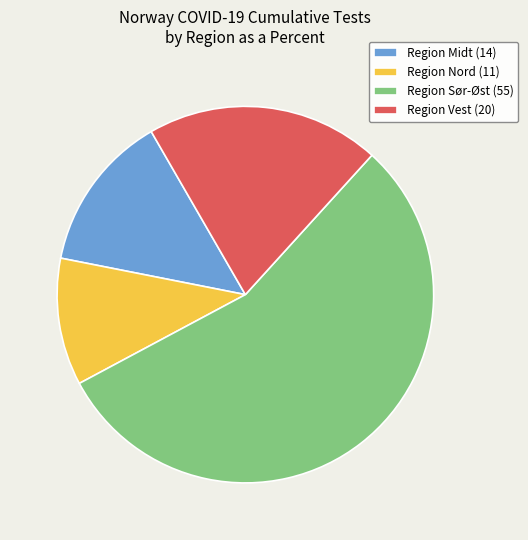

The Region Sør-Øst slice represents 49% of the pie. True or false?

False